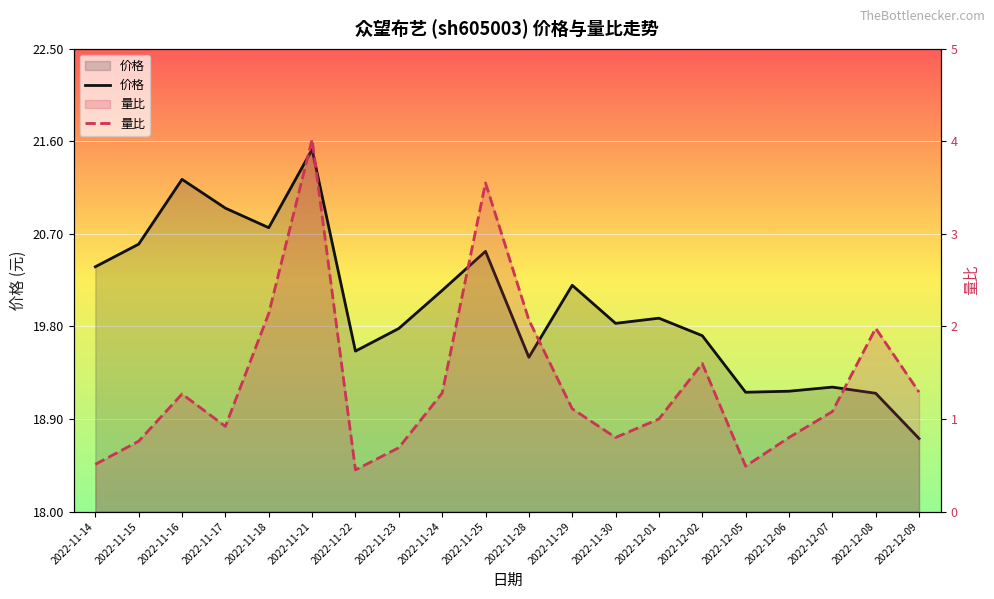

What are all the series names shown in the legend?

价格, 量比